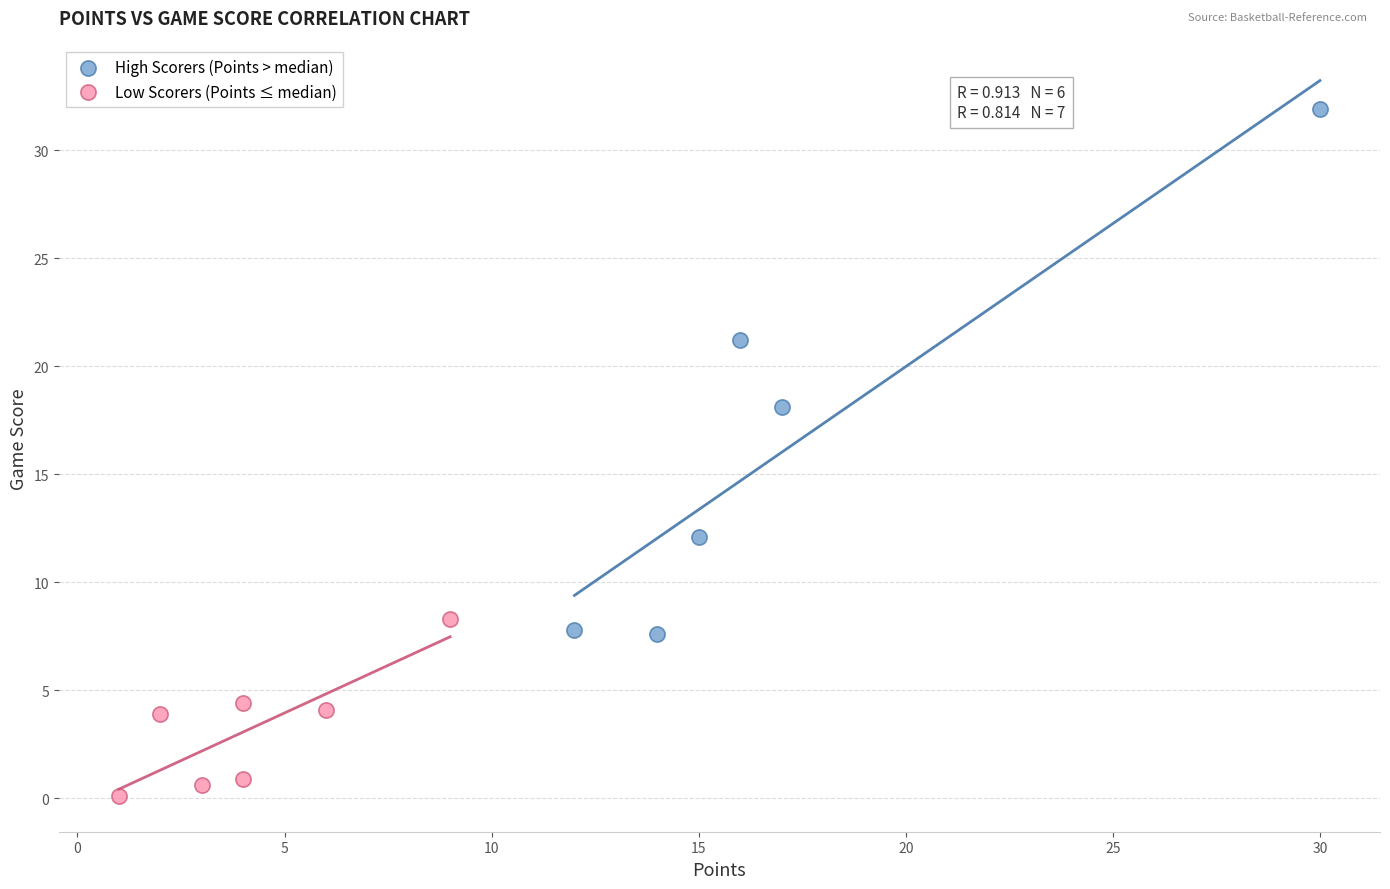

Which series reaches the maximum Y coordinate?

High Scorers (Points > median)